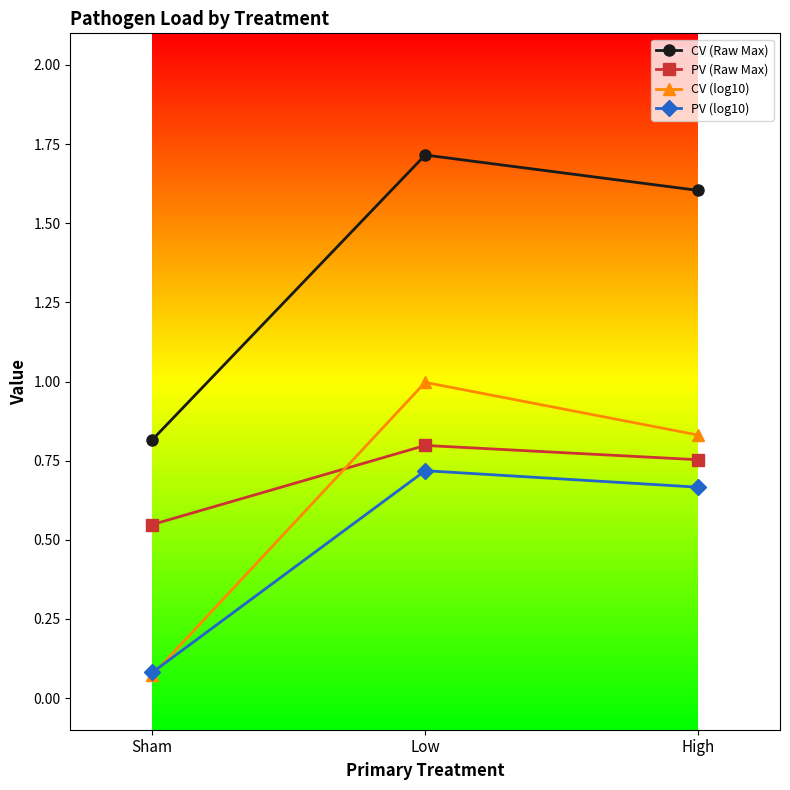

What is the spread (max minus min) of values at High?

0.9